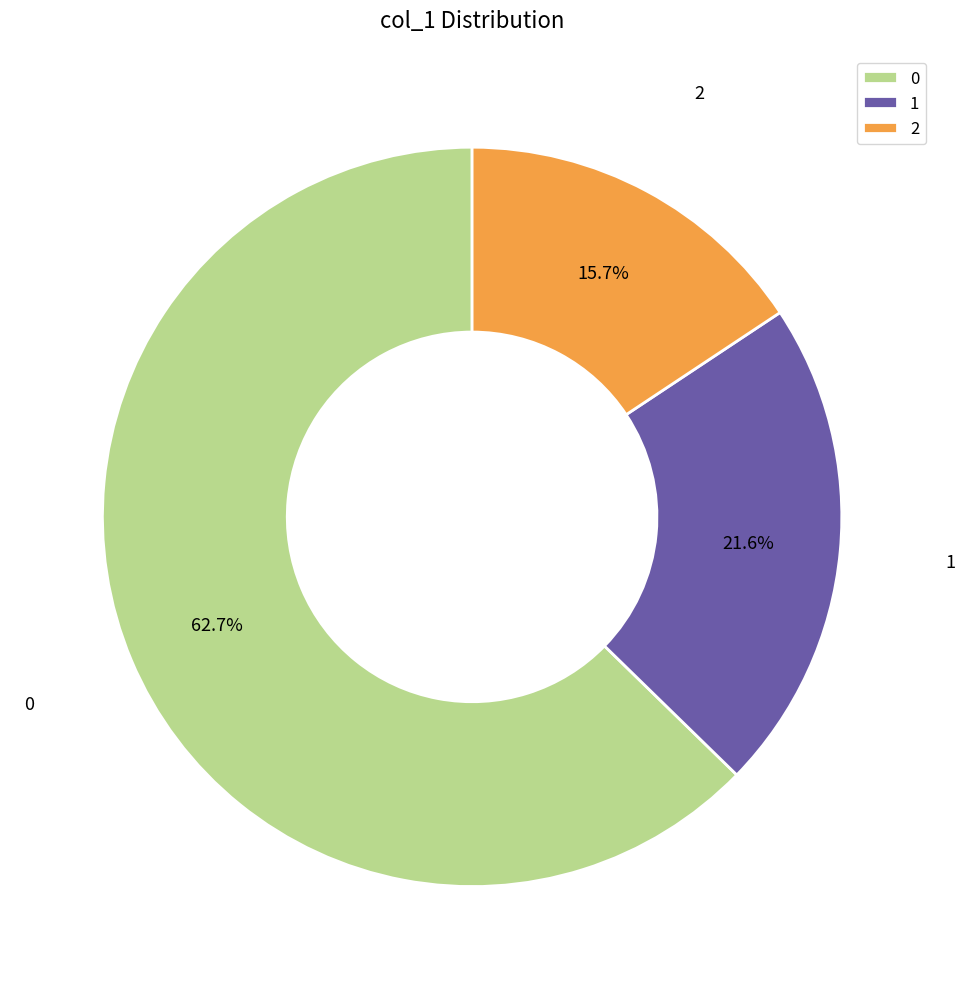

How many segments does this pie chart have?

3